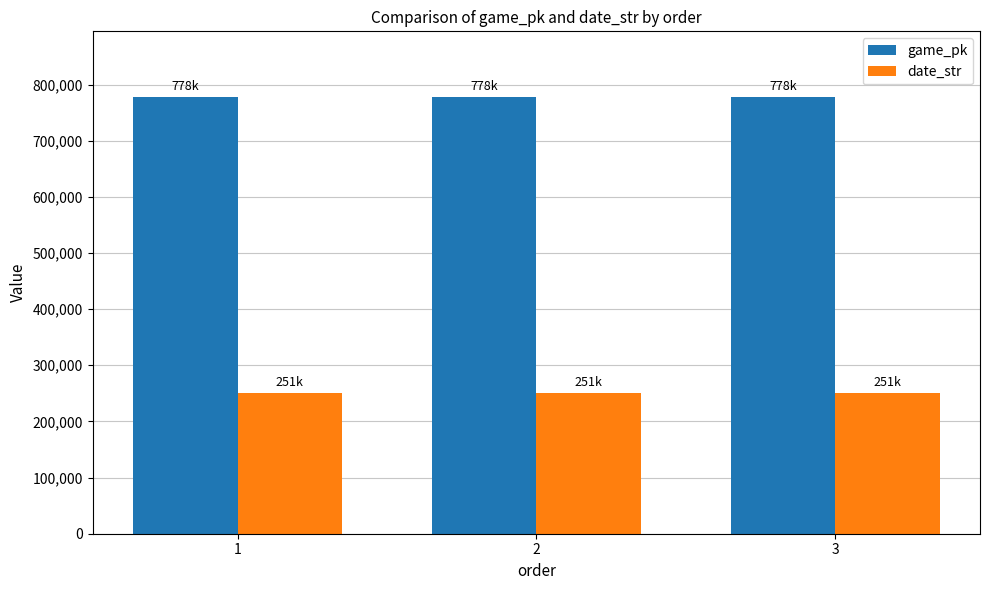

What is the value of the game_pk bar at the 3rd from the left?

777991